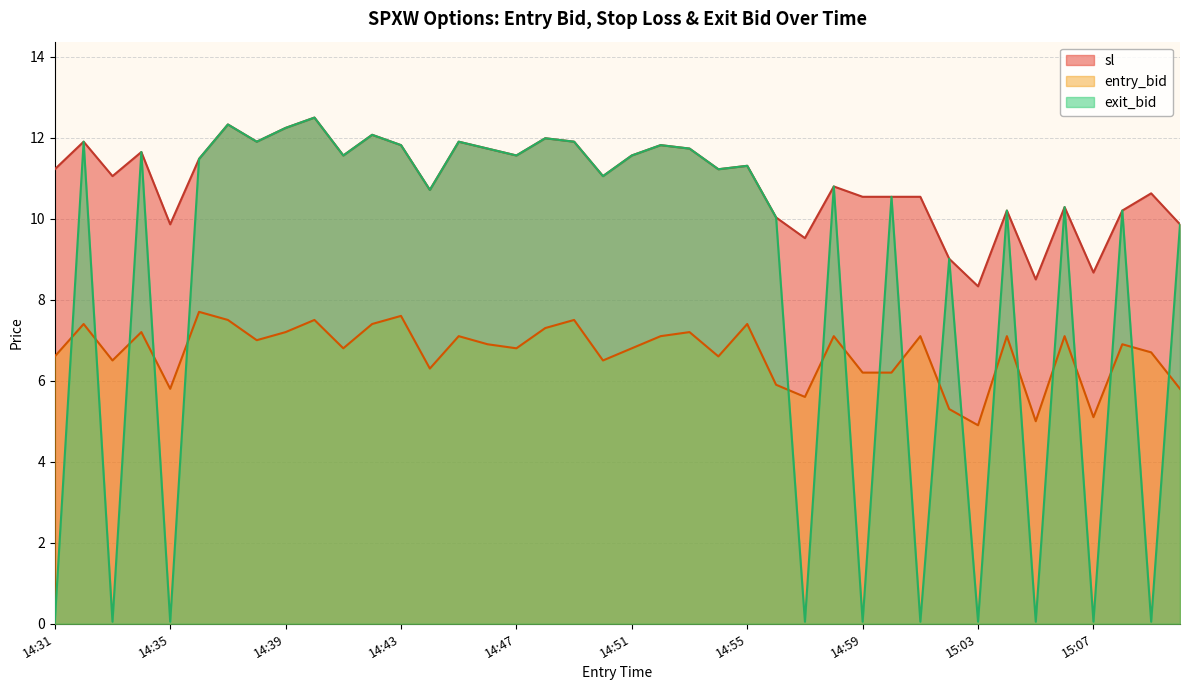

What is the total value across all series at 14:35?

15.7